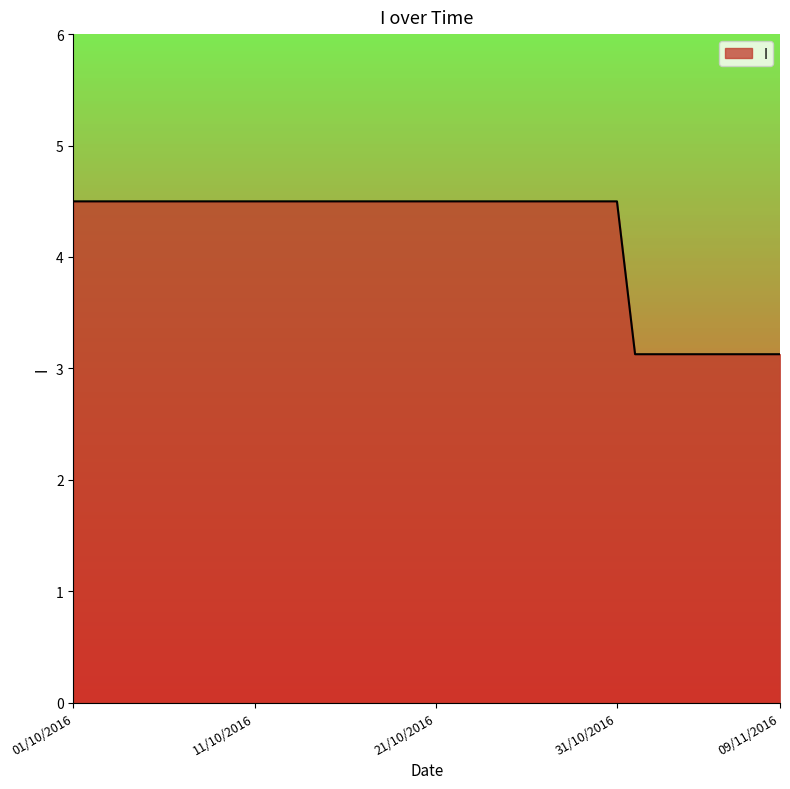

What is the minimum value shown in the chart?

3.1